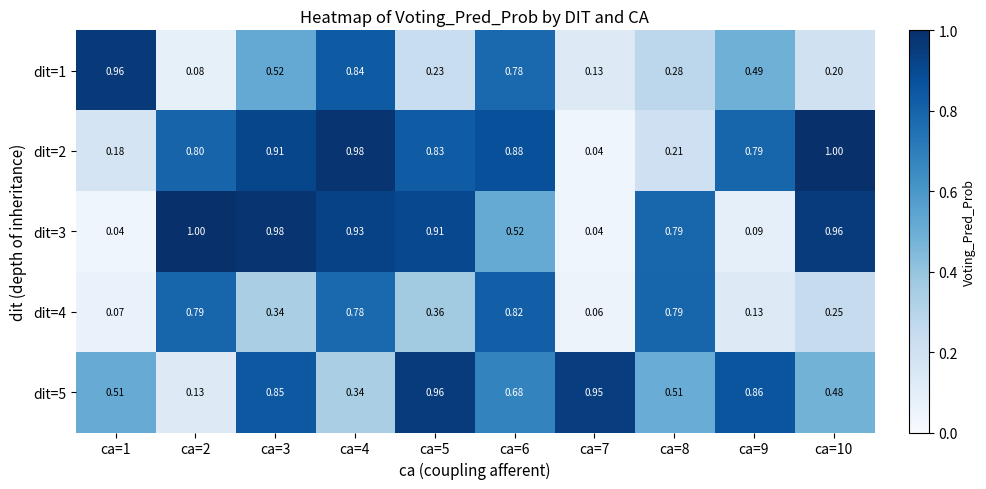

Is the value of dit=2 at ca=9 greater than the value of dit=4 at ca=9?

Yes